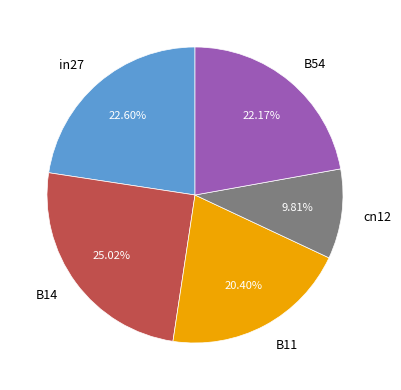

Is there a majority slice in this chart?

No